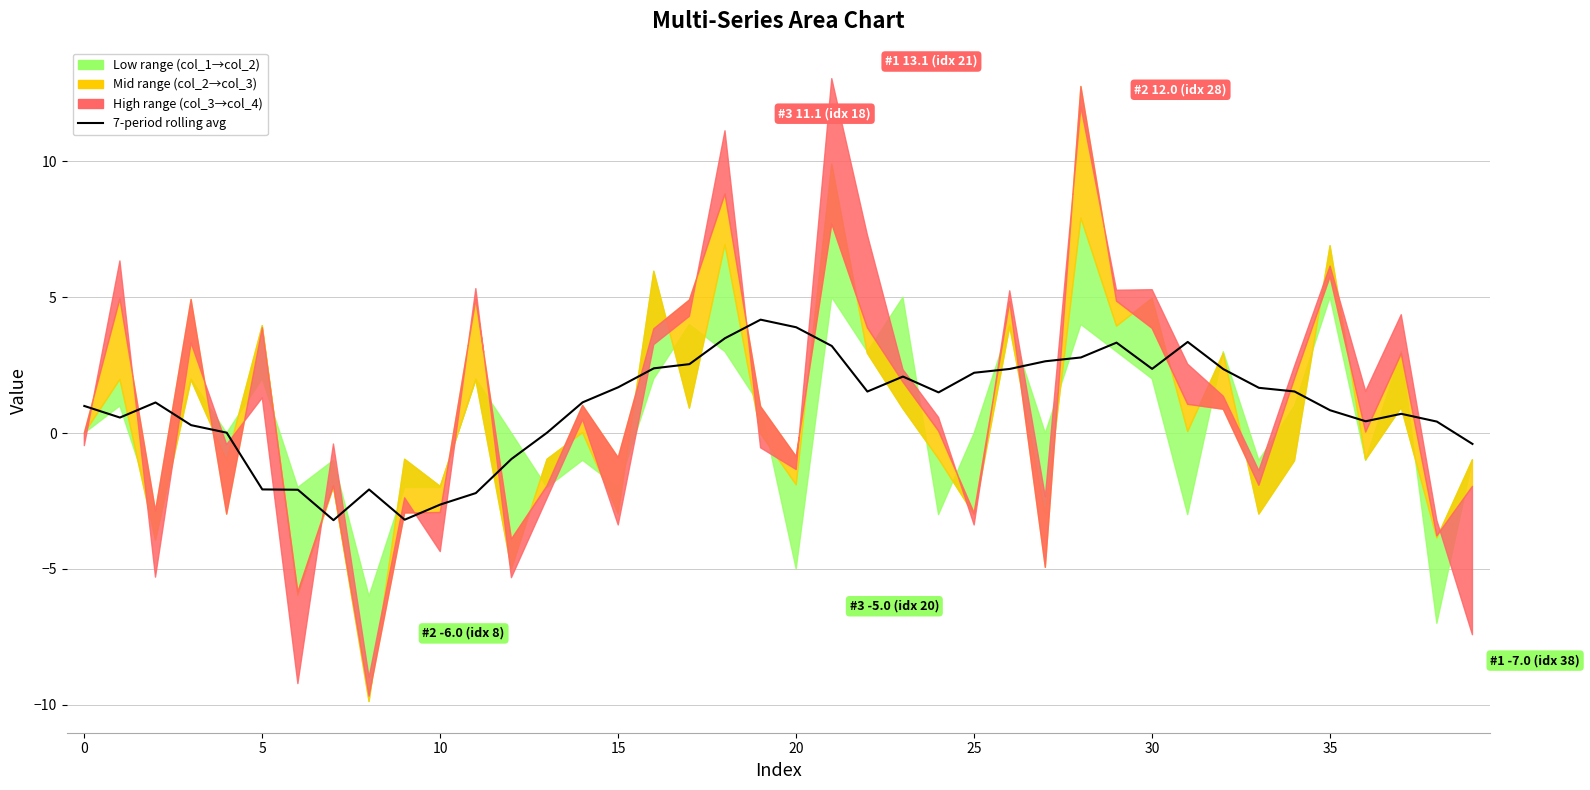

How many points are higher than both their immediate neighbors (excluding endpoints)?

7